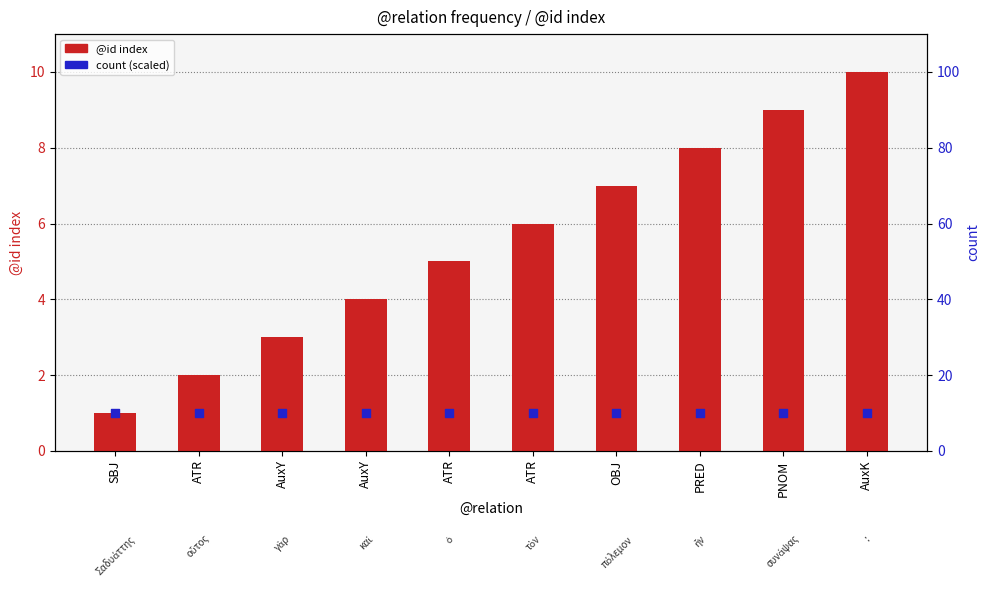

Which series has the widest spread of Y values?

@id index